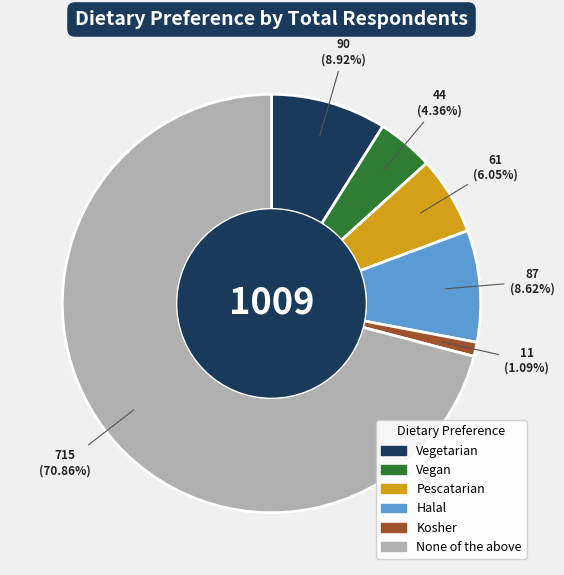

What percentage is NOT represented by Halal?

91.4%